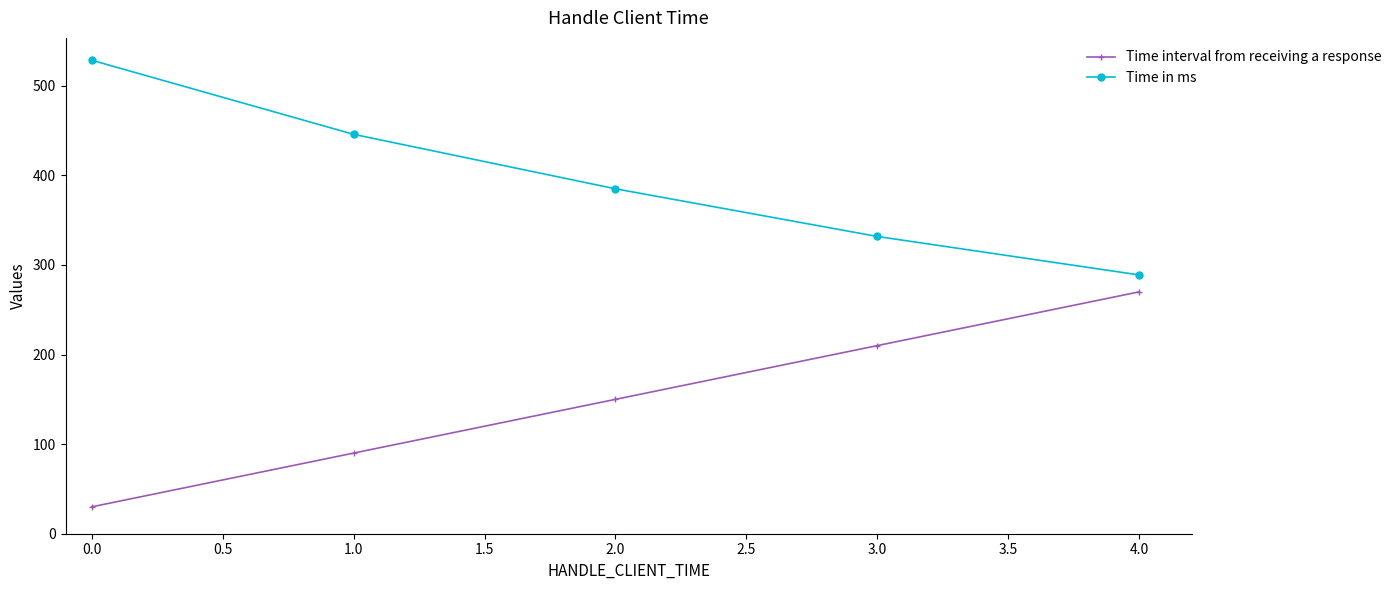

What are all the series names shown in the legend?

Time interval from receiving a response, Time in ms